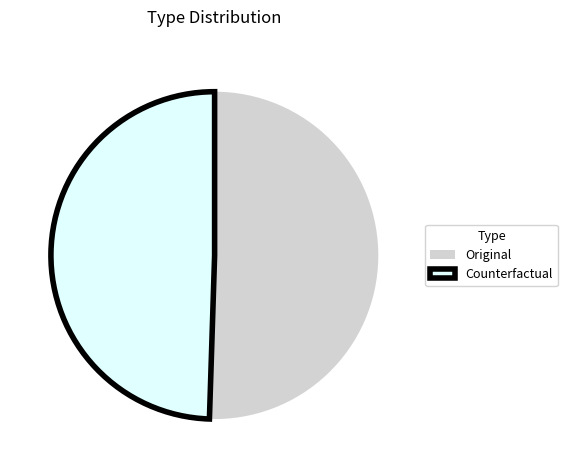

How many segments does this pie chart have?

2